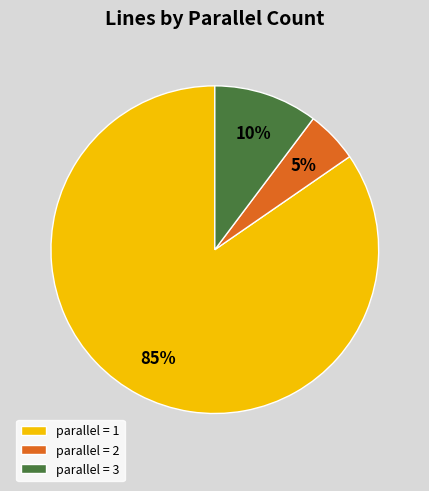

True or false: parallel = 3 accounts for 18% of the total.

False